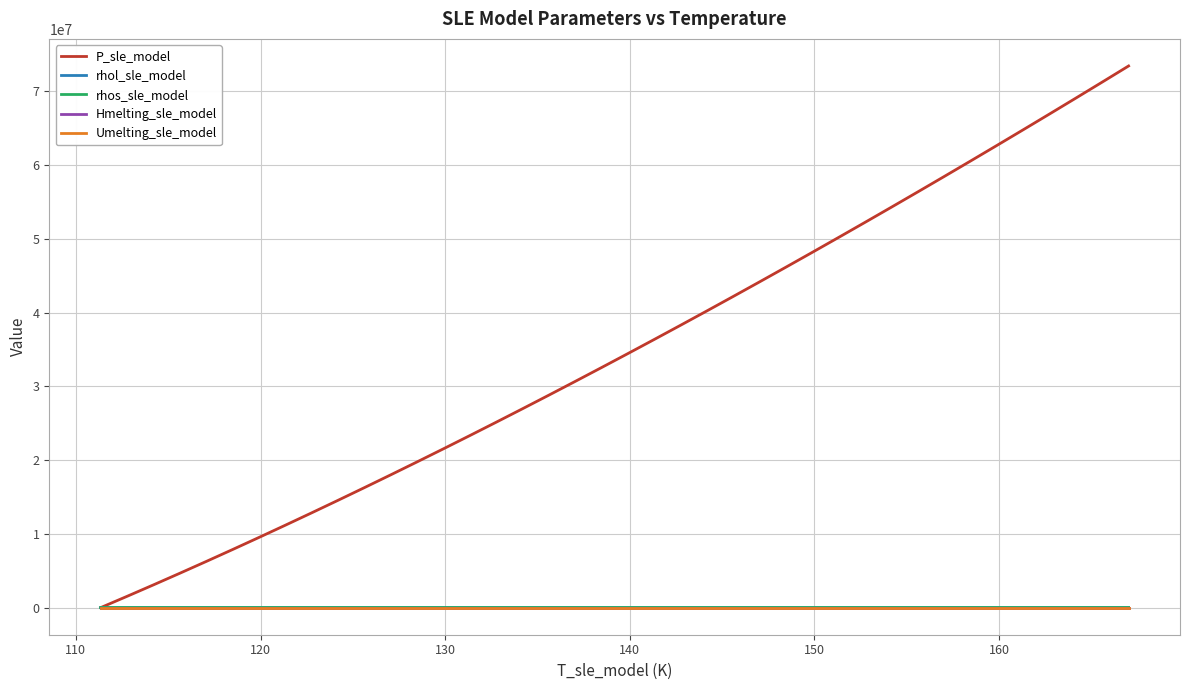

What are all the series names shown in the legend?

P_sle_model, rhol_sle_model, rhos_sle_model, Hmelting_sle_model, Umelting_sle_model